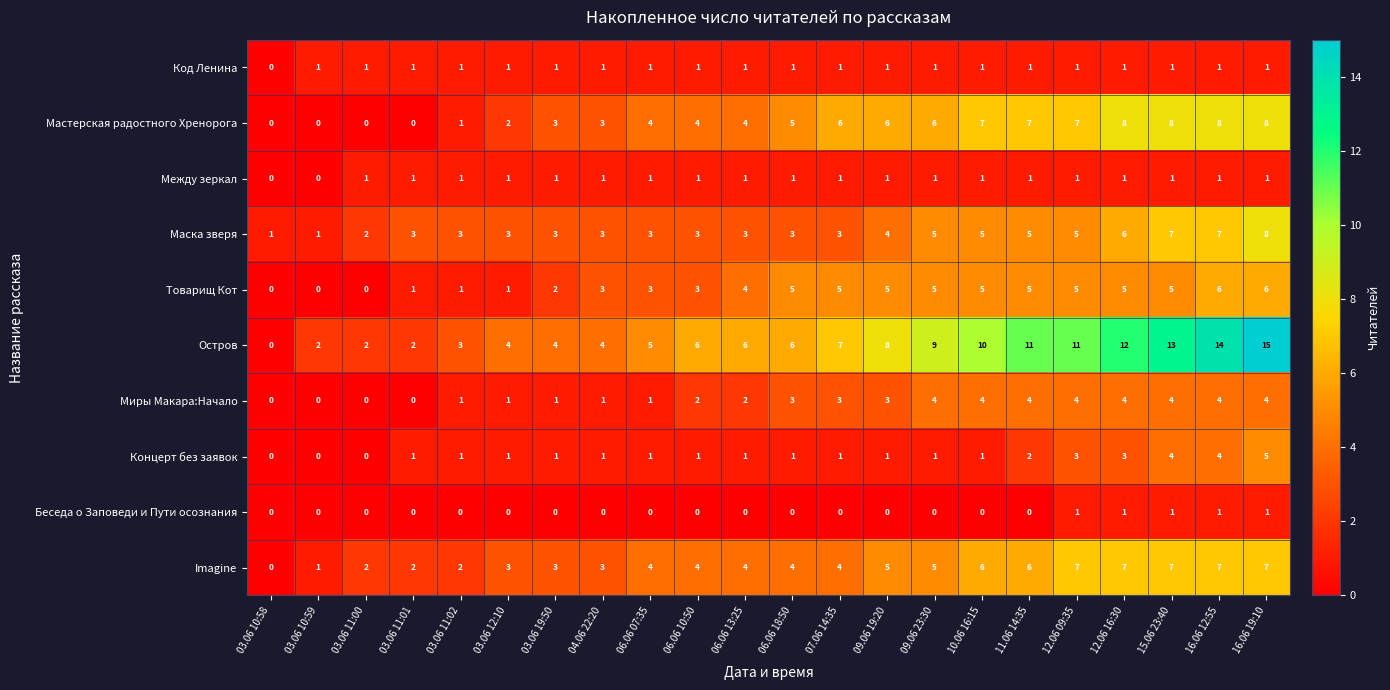

Which category has the highest value across all series?

16.06 19:10